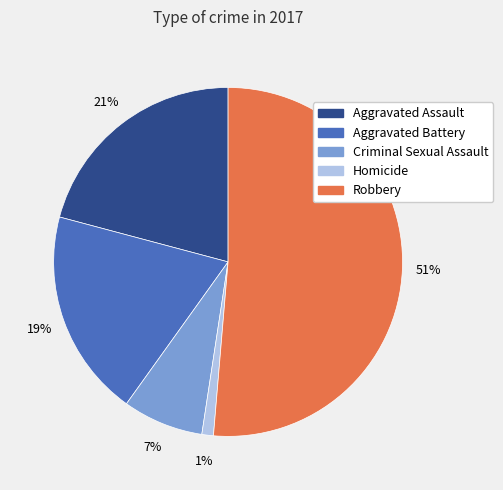

Count the number of slices in the pie.

5